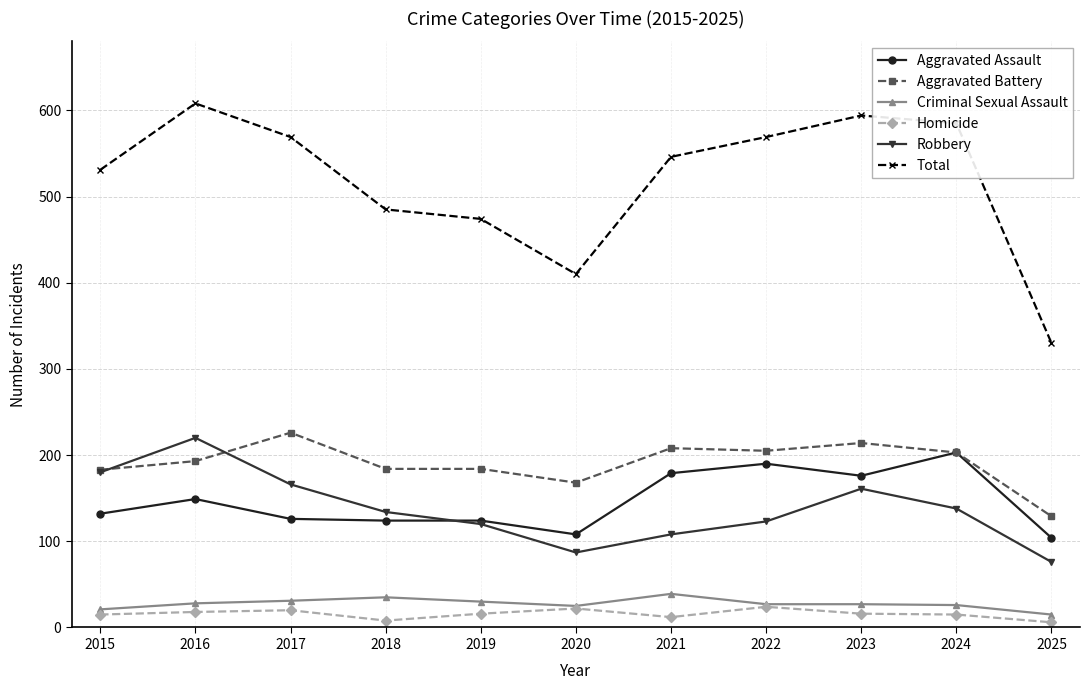

How many data points does each series have?

11